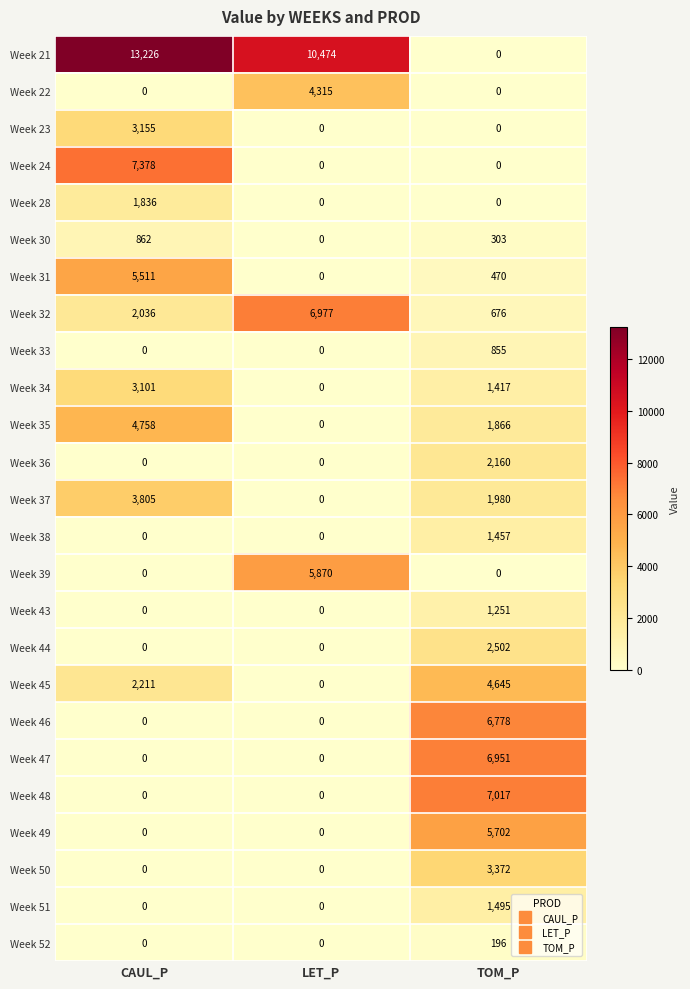

At which label does Week 30 reach its peak?

CAUL_P